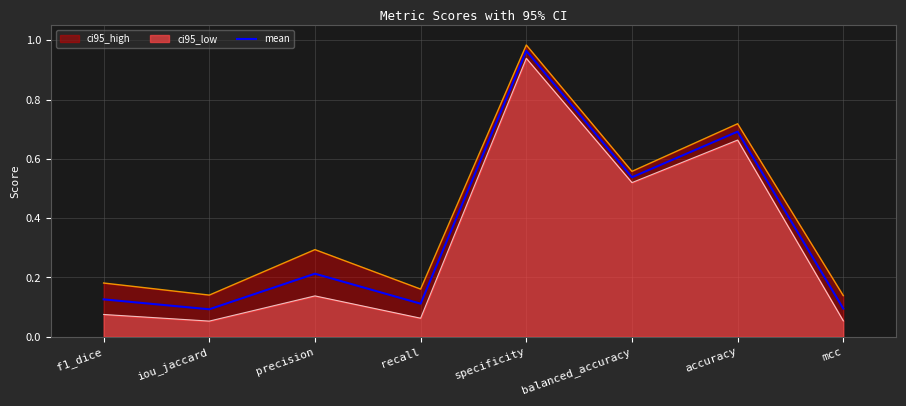

How many lines are shown in the chart?

1